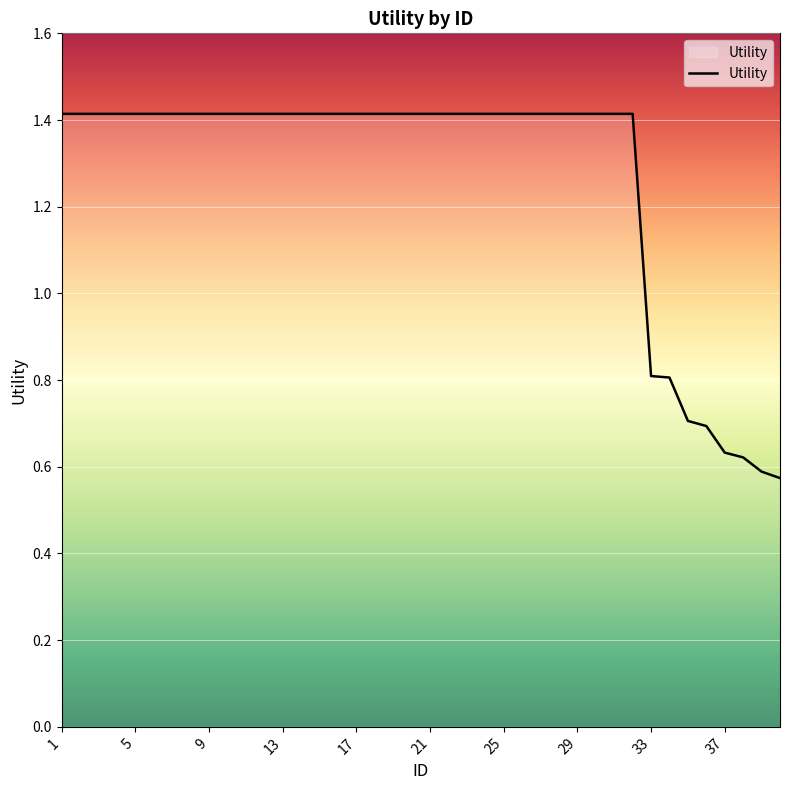

Does the chart have visible grid lines?

Yes